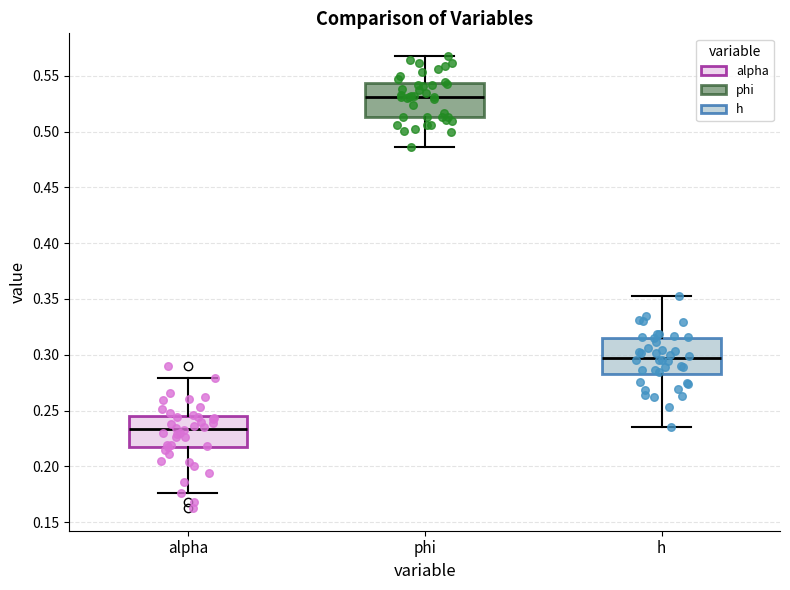

Reading left to right, transcribe this box plot: for each box, give where its median line is, the range the box spans, and where its two whiskers end, as read against the y-axis. The values are not printed on the chart, so give them approximately, as read against the axis.

alpha: median 0.235, box 0.215 to 0.245, whiskers 0.175 to 0.280
phi: median 0.530, box 0.515 to 0.545, whiskers 0.485 to 0.570
h: median 0.295, box 0.285 to 0.315, whiskers 0.235 to 0.355